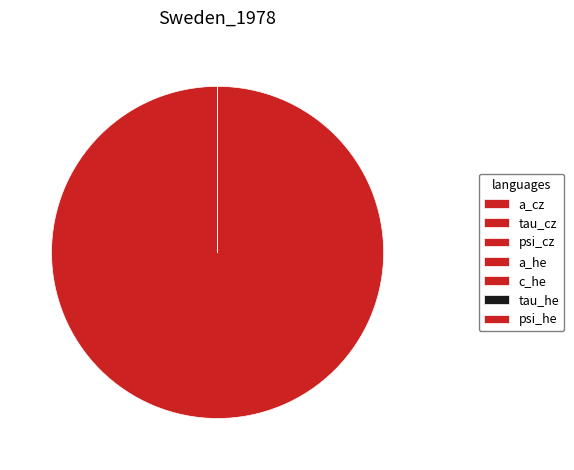

Is it true that a_cz is 100% of the pie?

True